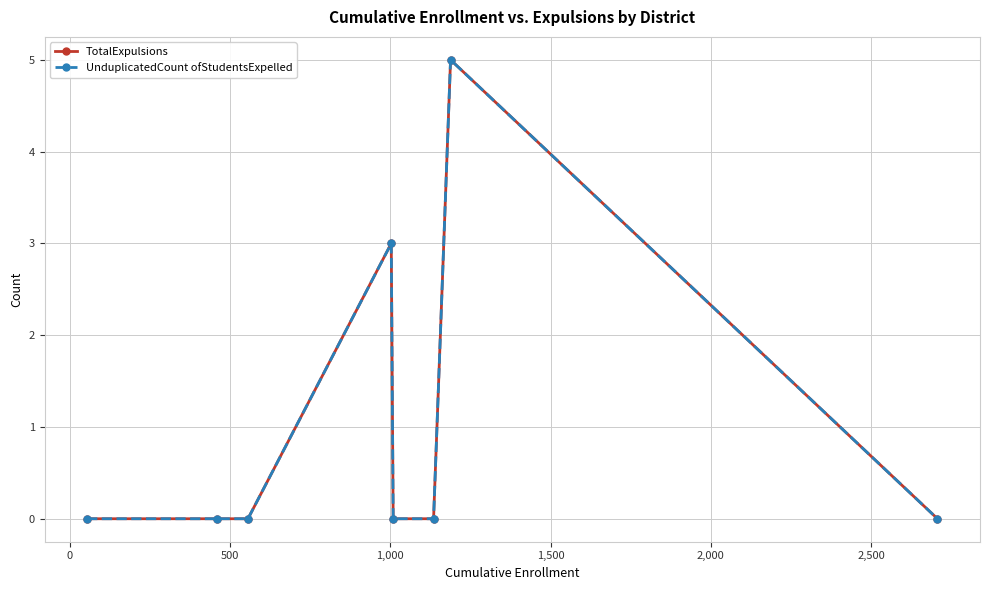

True or false: TotalExpulsions and UnduplicatedCount ofStudentsExpelled intersect in this chart.

False